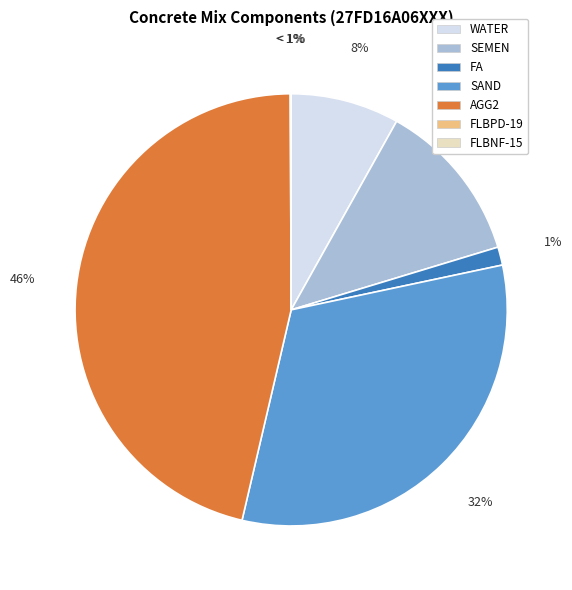

How many segments does this pie chart have?

7